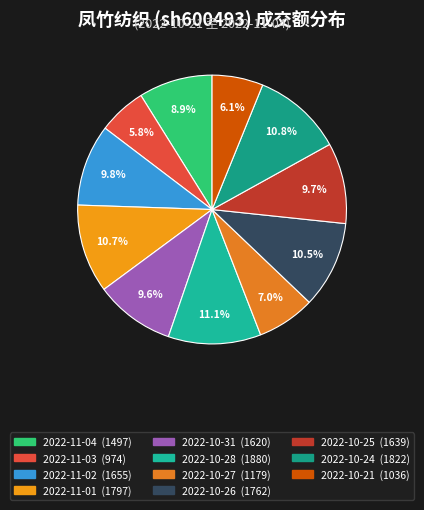

Is the sum of 2022-10-28 and 2022-10-26 greater than half?

No